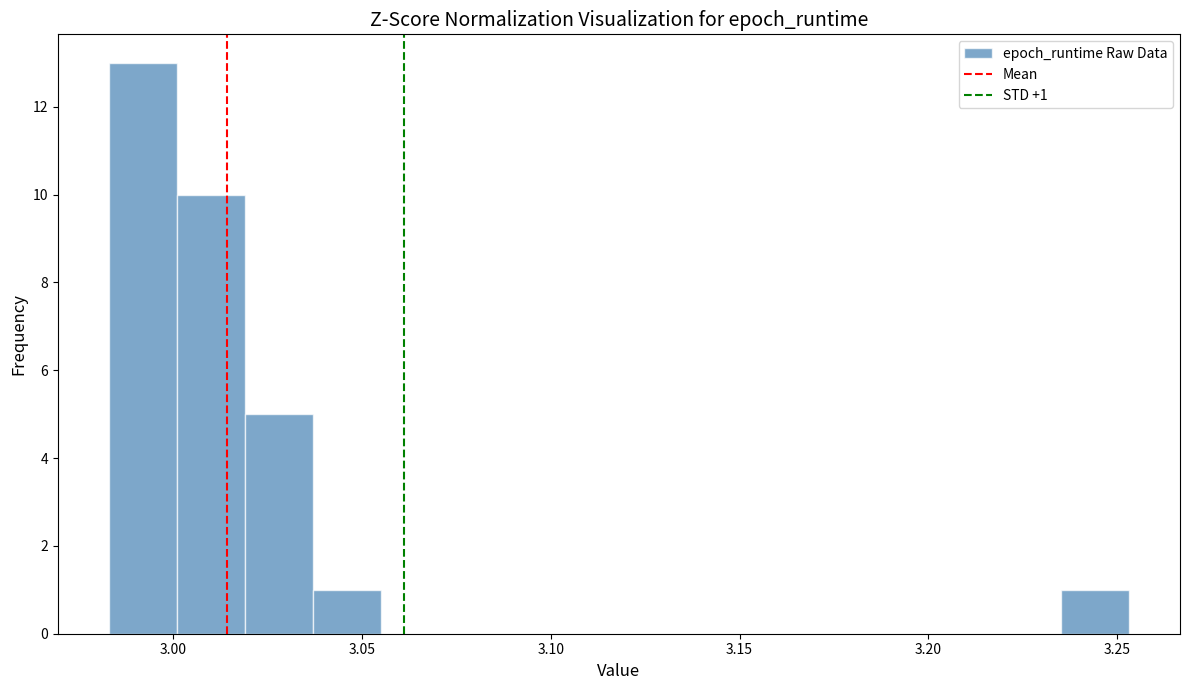

Around what value on the x-axis is the tallest bar? Give the approximate position of its centre, as read against the axis.

2.990